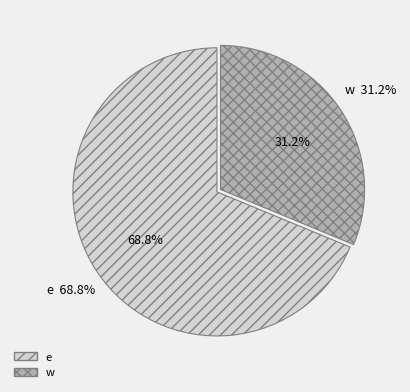

Is it true that e is 57% of the pie?

False